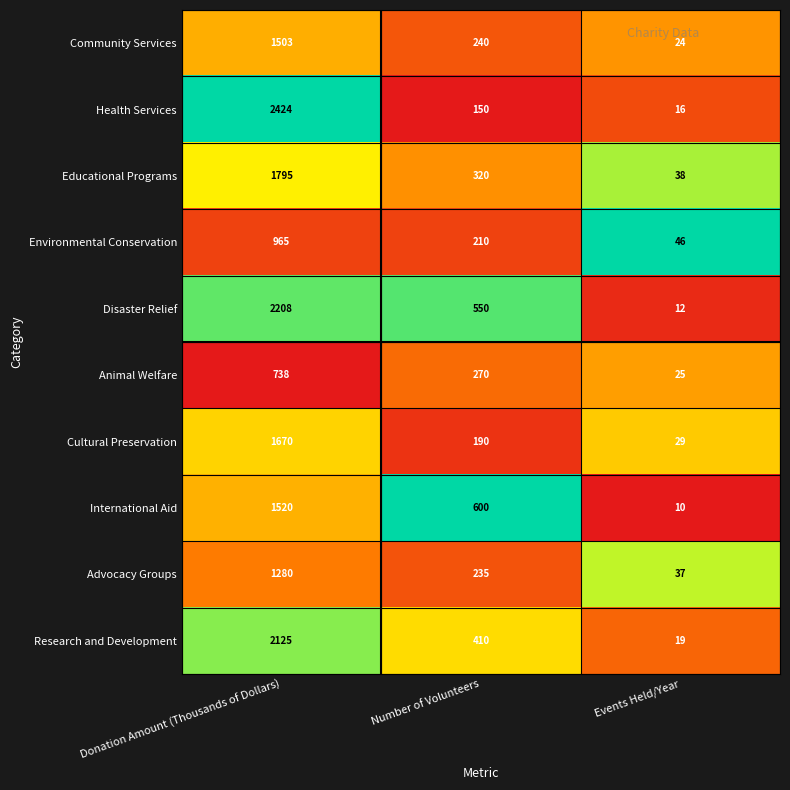

How many Educational Programs values are between 38 and 1795?

3